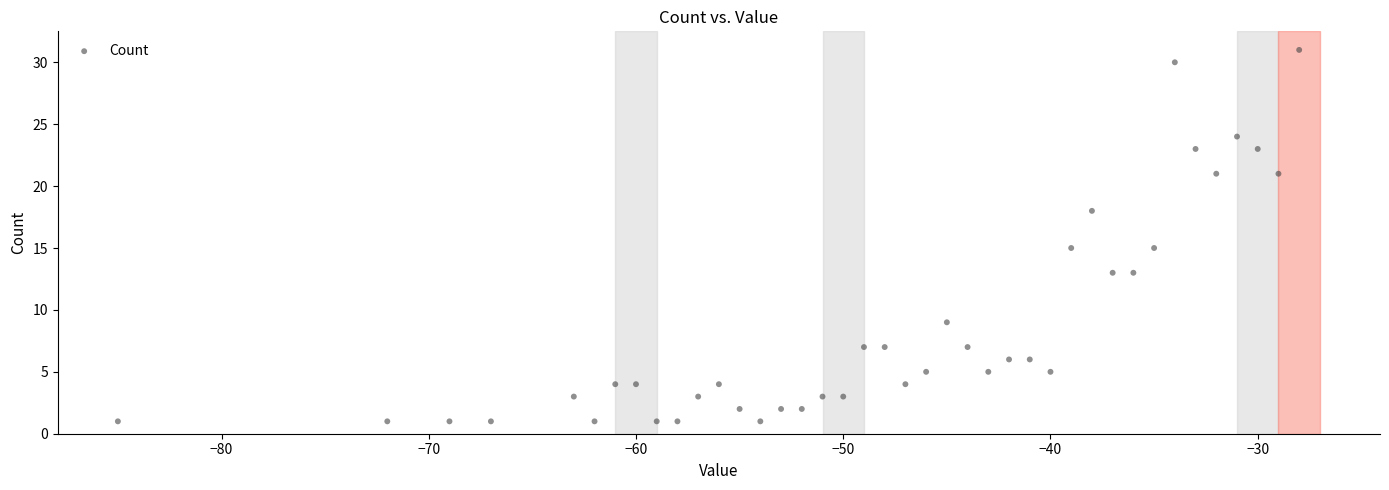

What is the range of Y values (max minus min)?

30